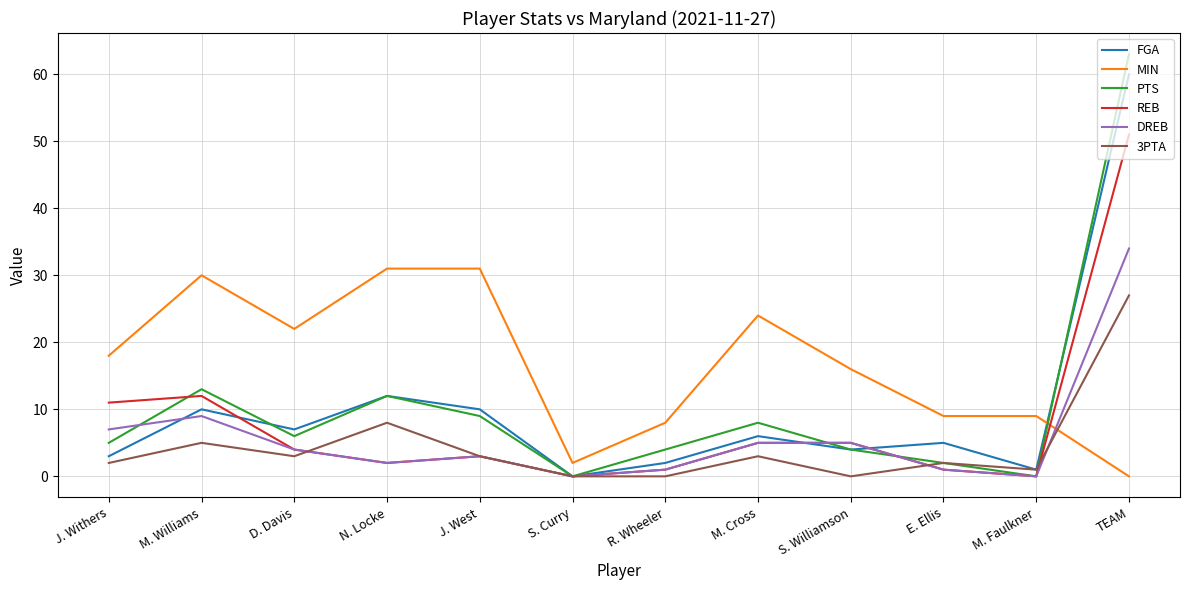

After their last crossing, which series has the higher values: FGA or MIN?

FGA